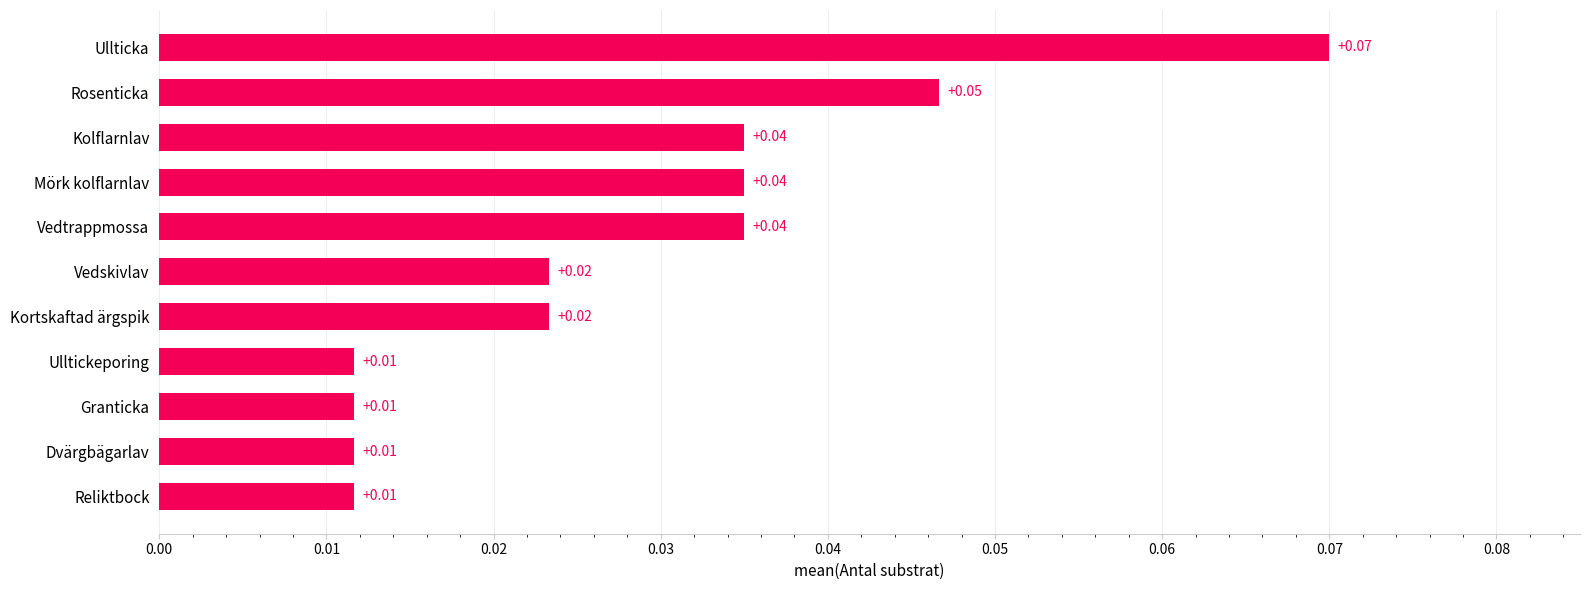

Count the number of data series in this chart.

1